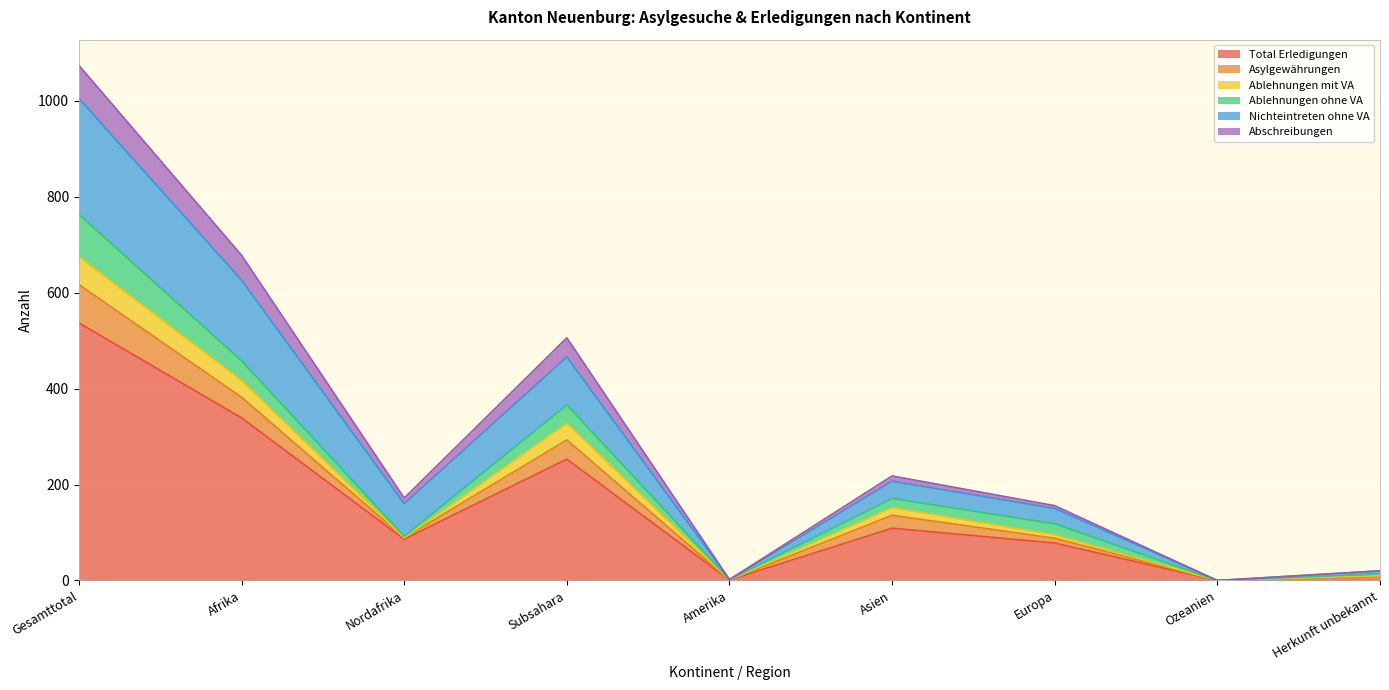

At which label is Total Erledigungen closest to 268?

Subsahara